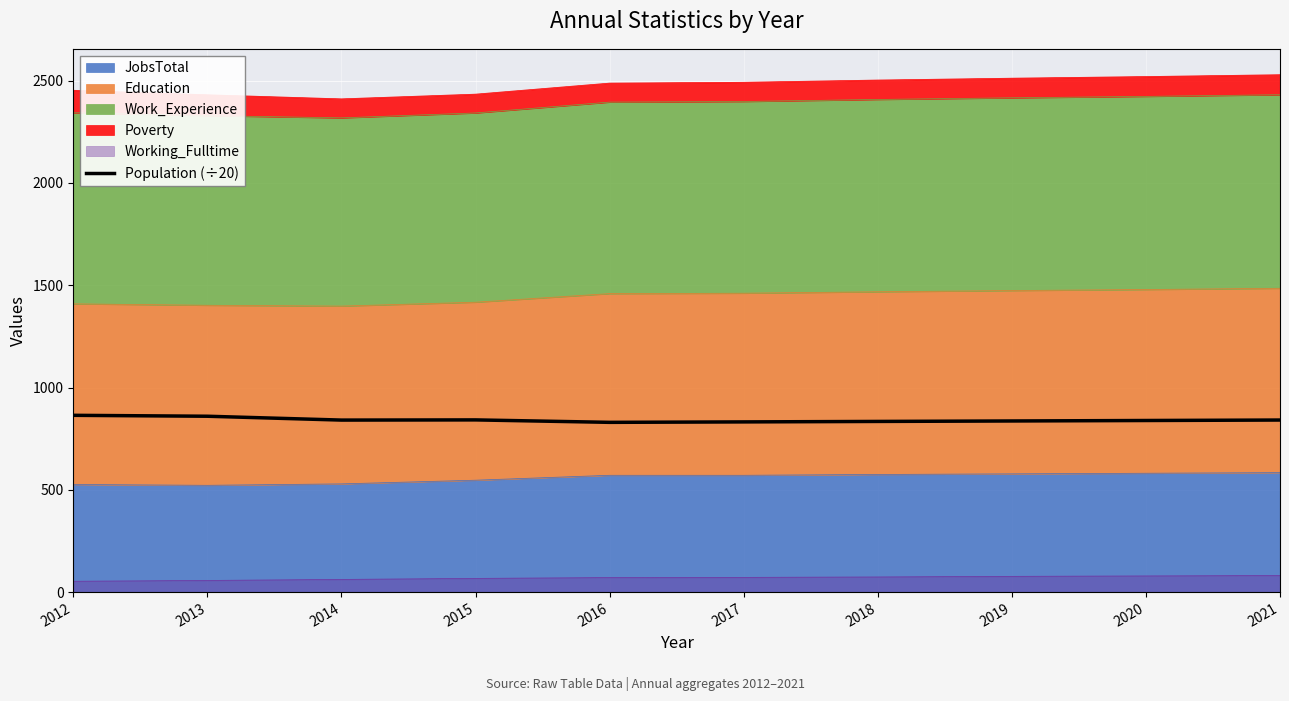

What is the sum of all values?

8418.3